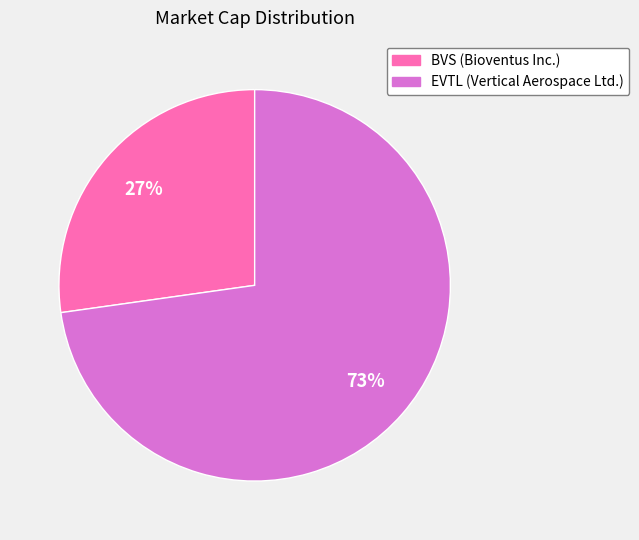

Which slice is the largest?

EVTL